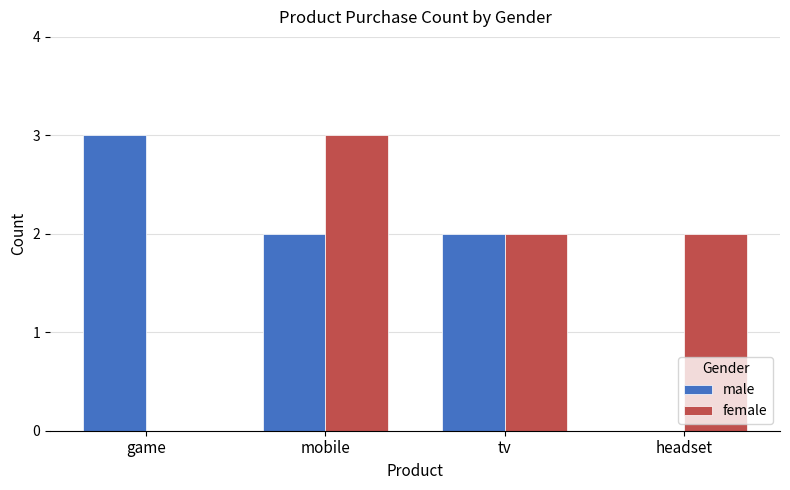

What is the spread (max minus min) of values at game?

3